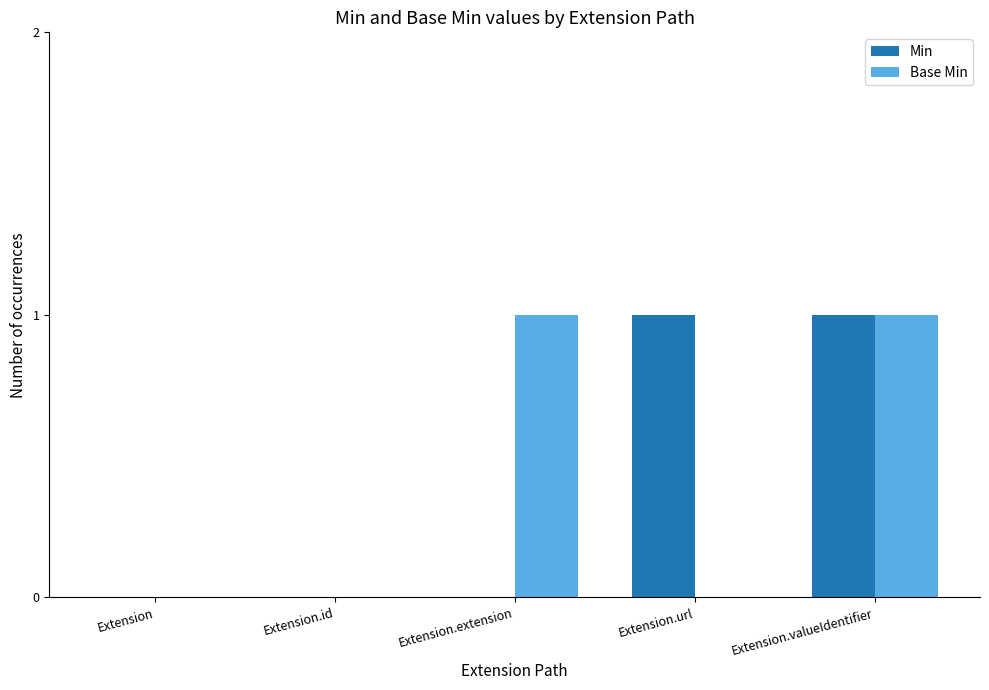

What are all the series names shown in the legend?

Min, Base Min